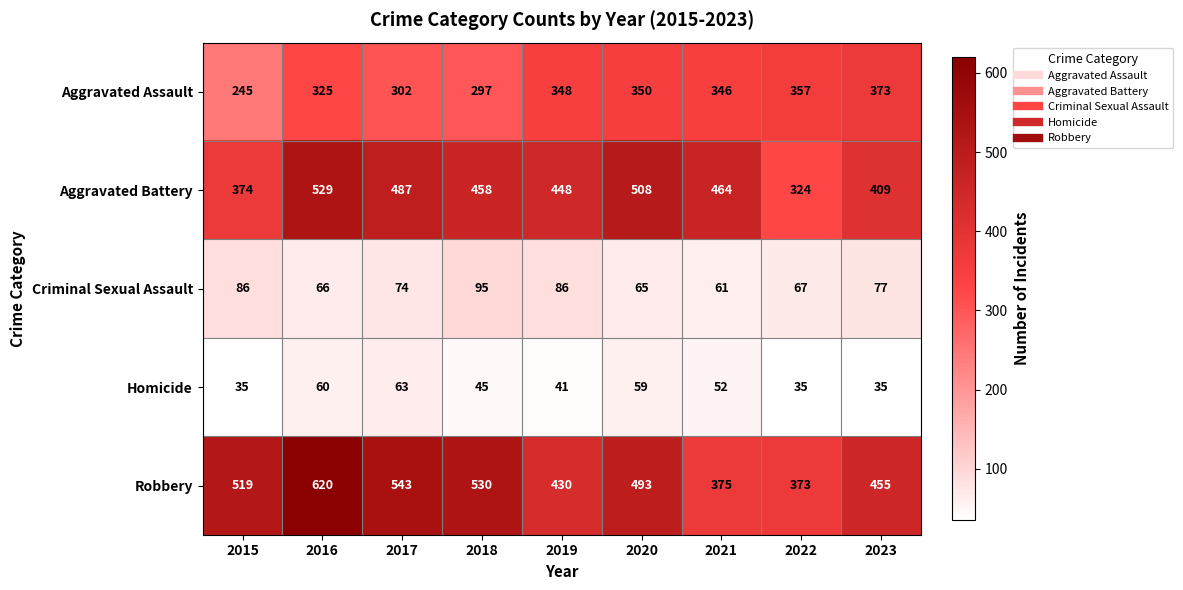

Where is Aggravated Assault nearest to the value 309?

2017